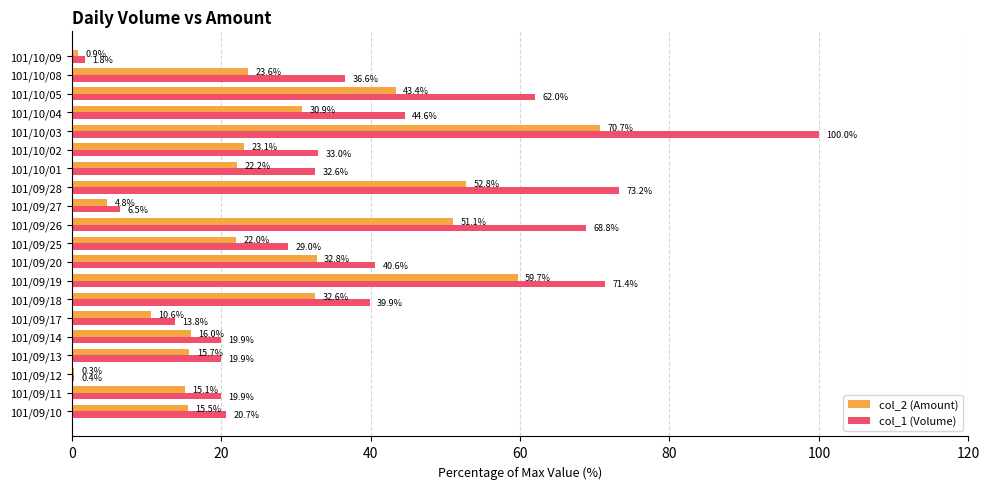

Which category has the highest value across all series?

101/10/03